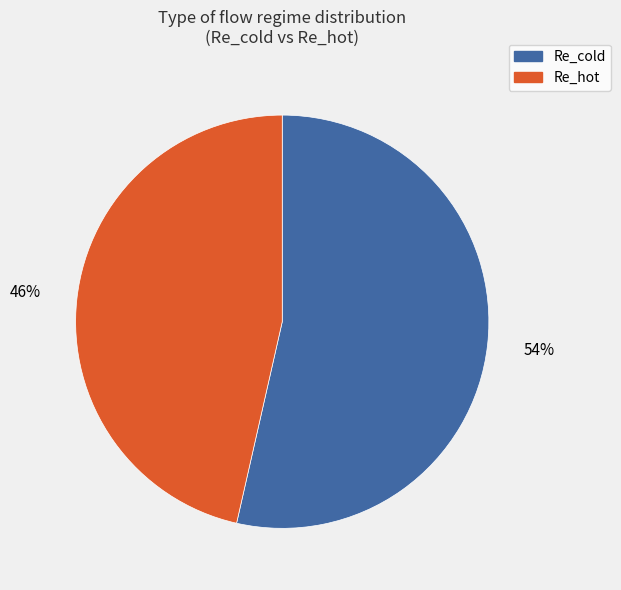

Between Re_hot and Re_cold, which is larger?

Re_cold